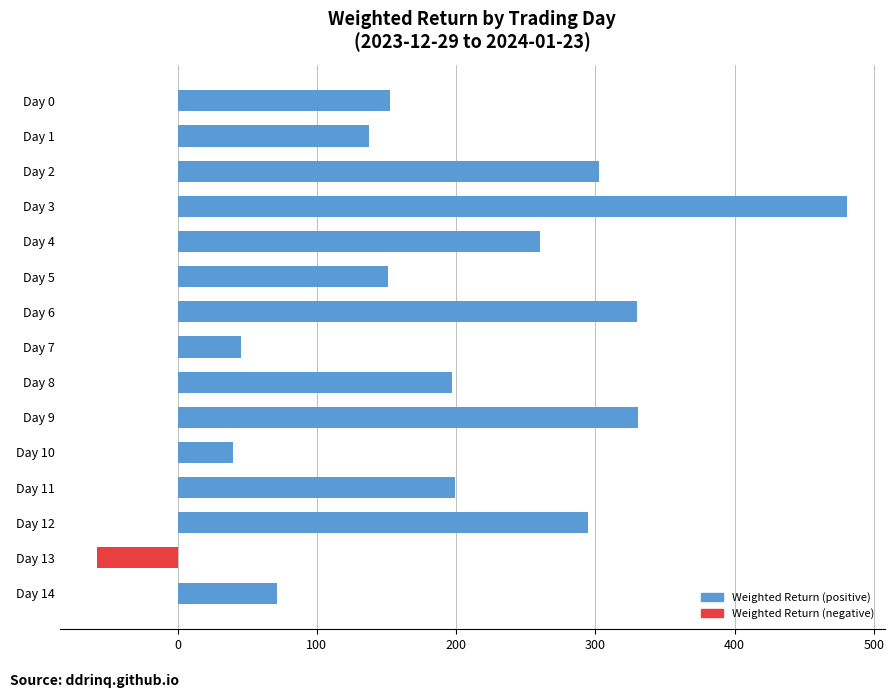

What is the value of the 13th bar from the top?

294.5